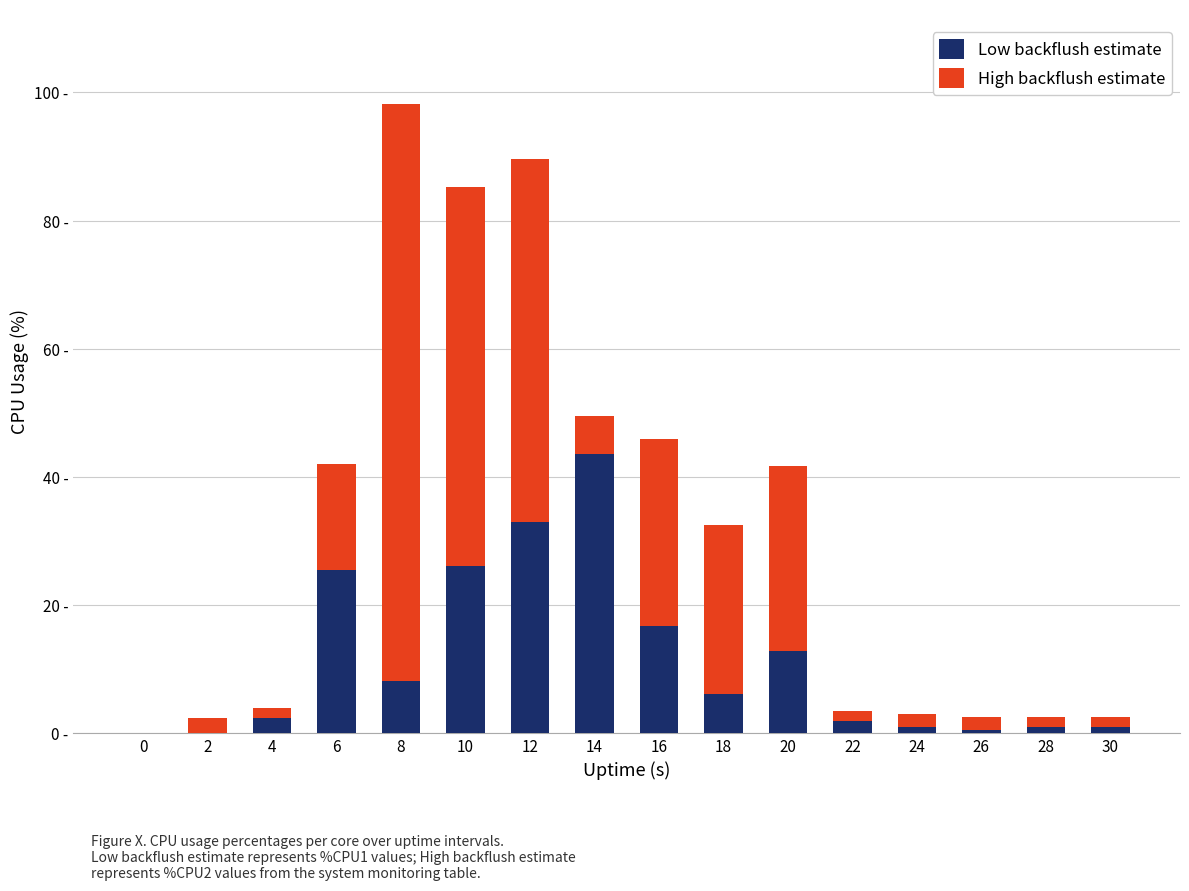

The value of High backflush estimate at 8 is 90.0. True or false?

True